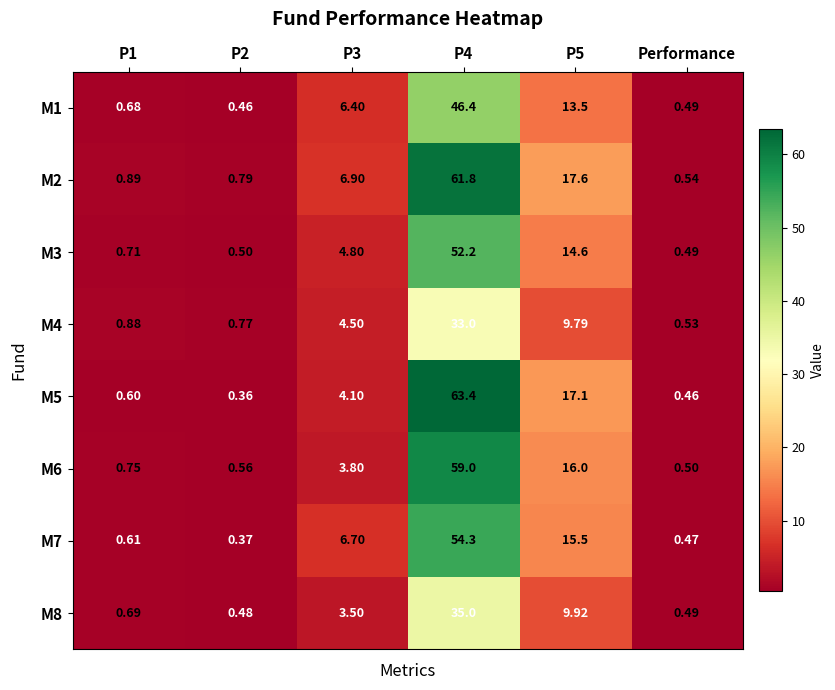

Which category has the lowest value in the M4 series?

Performance